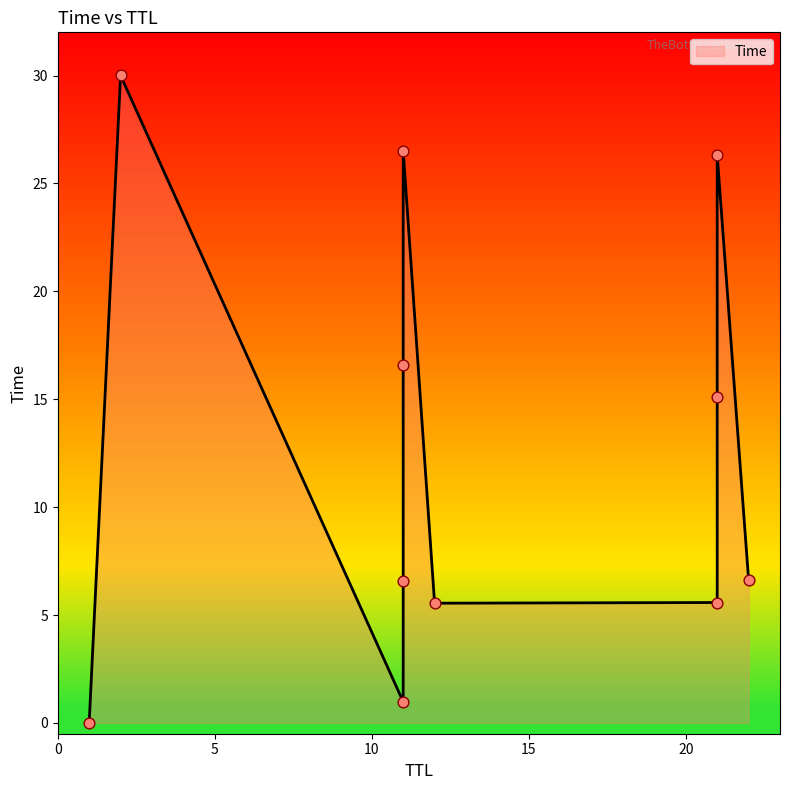

Which has a higher value, 21 or 12?

21